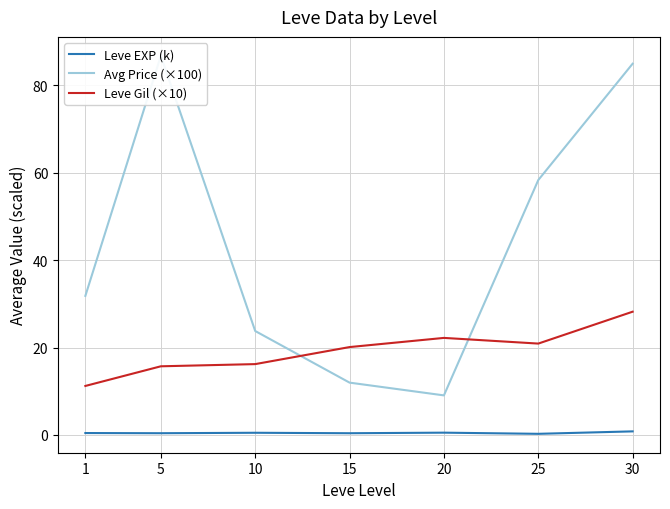

Rank the series by their maximum value, from lowest to highest.

Leve EXP (k), Leve Gil (×10), Avg Price (×100)